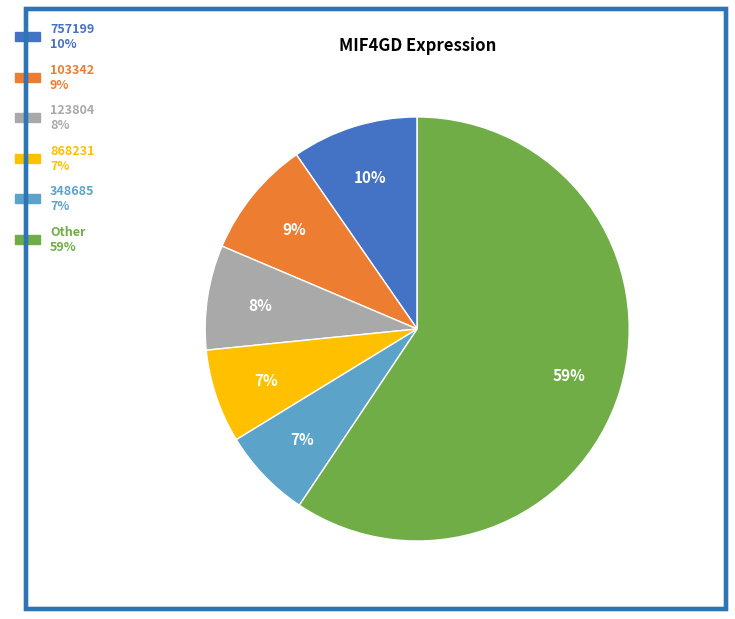

Is there a majority slice in this chart?

Yes